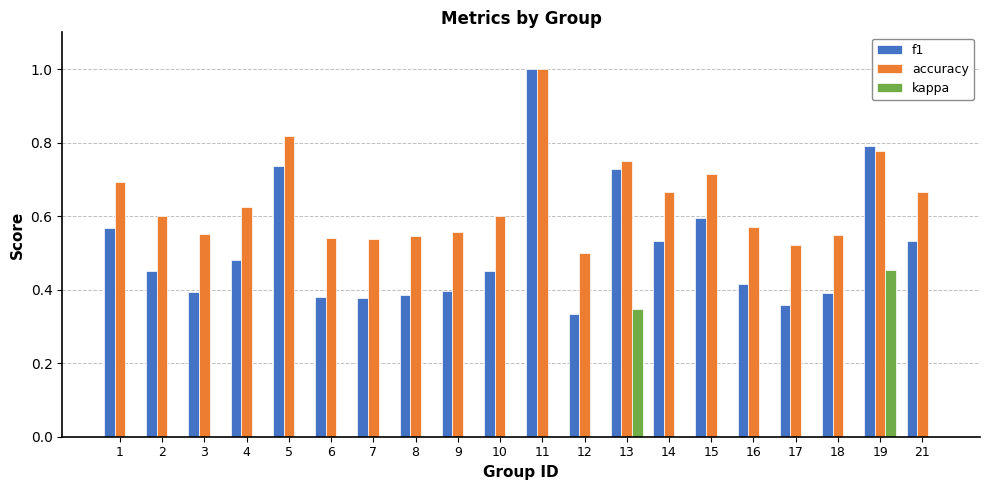

What is the greatest value displayed?

1.0